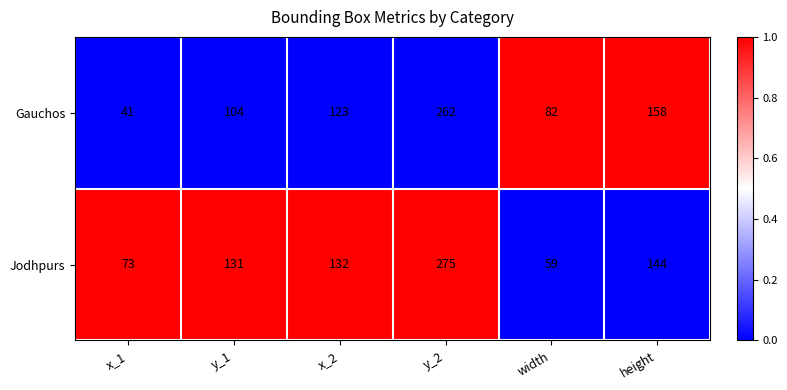

Rank the series by their average value, from highest to lowest.

Jodhpurs, Gauchos